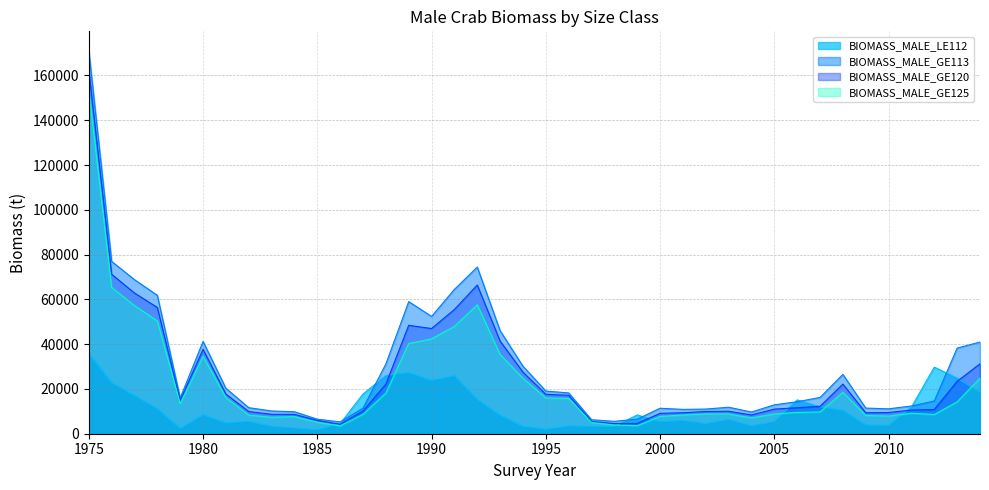

What value does the BIOMASS_MALE_LE112 series have at 2013?

24798.8